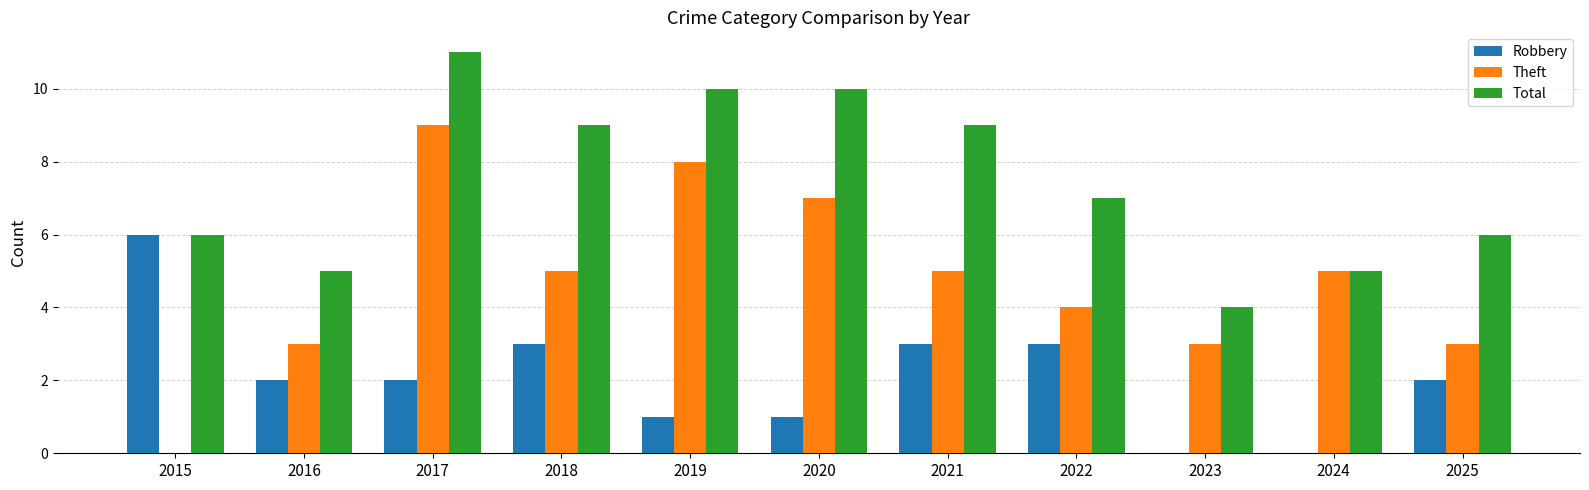

Count the number of categories in the chart.

11